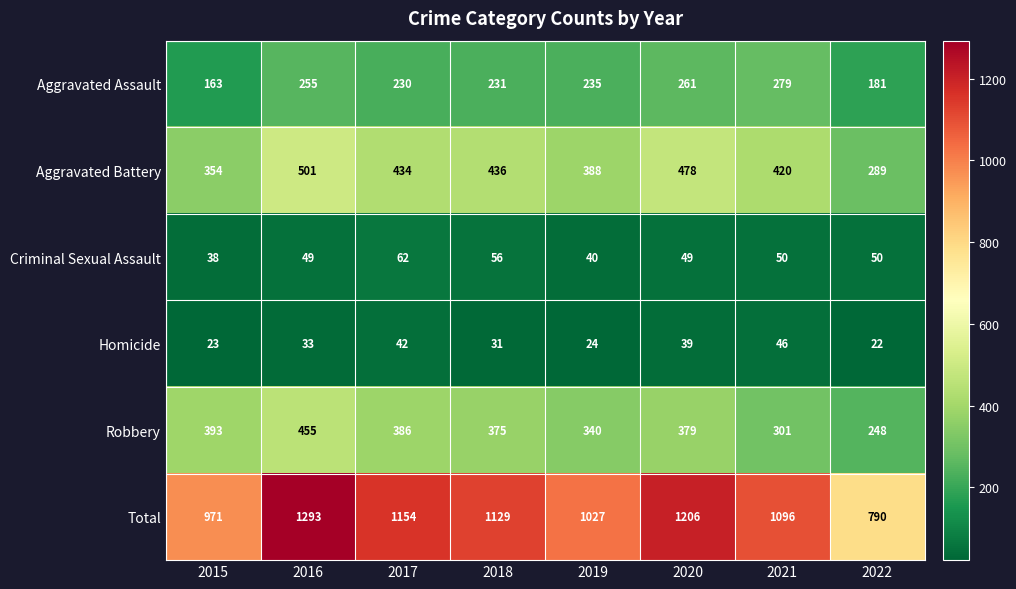

What is the minimum value shown in the chart?

22